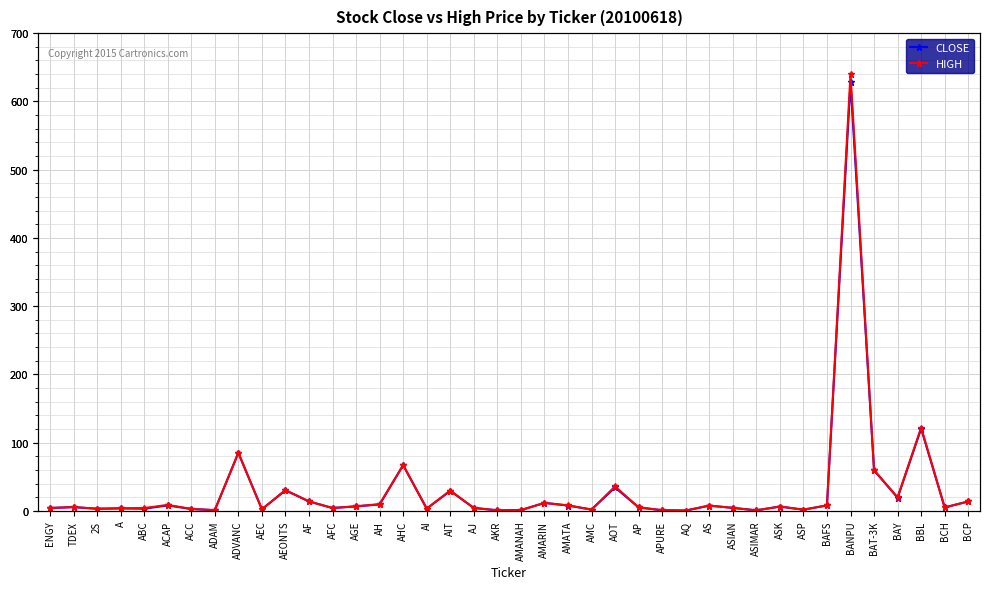

What value does the CLOSE series have at AJ?

4.2